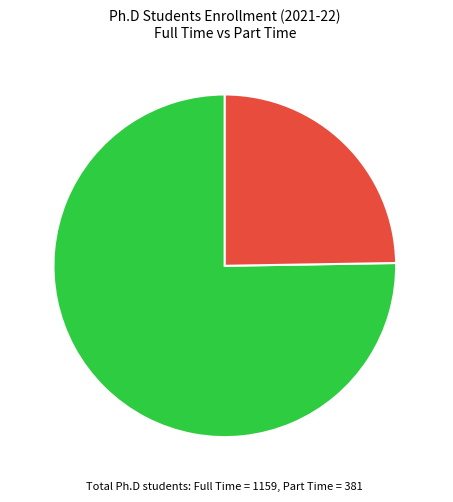

How many segments does this pie chart have?

2